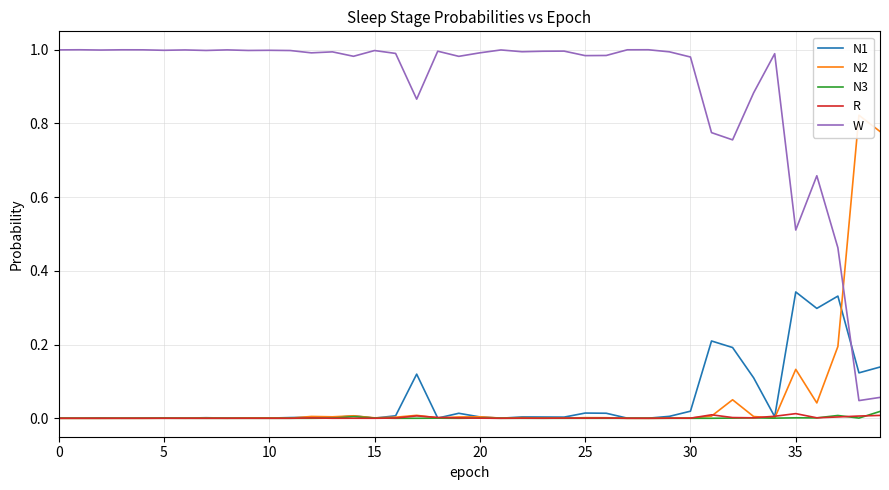

True or false: R and W cross at least once.

False